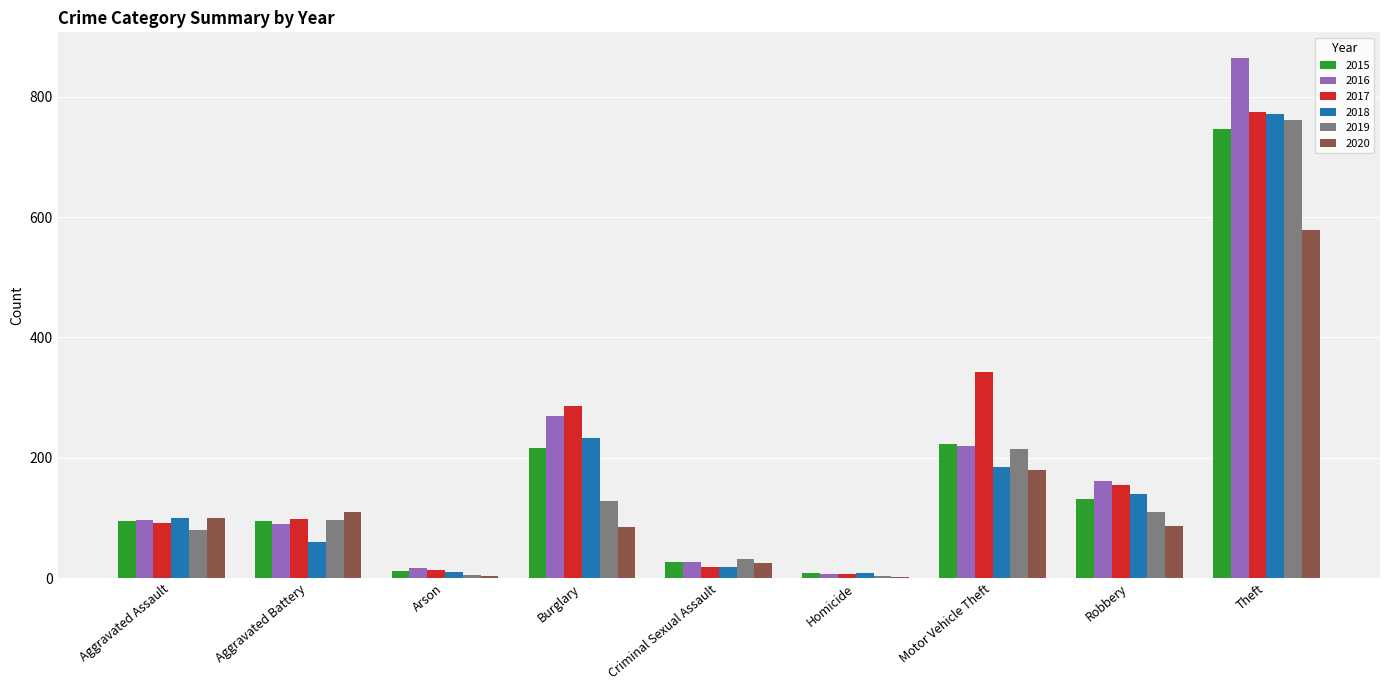

Which category has the highest value in the 2020 series?

Theft